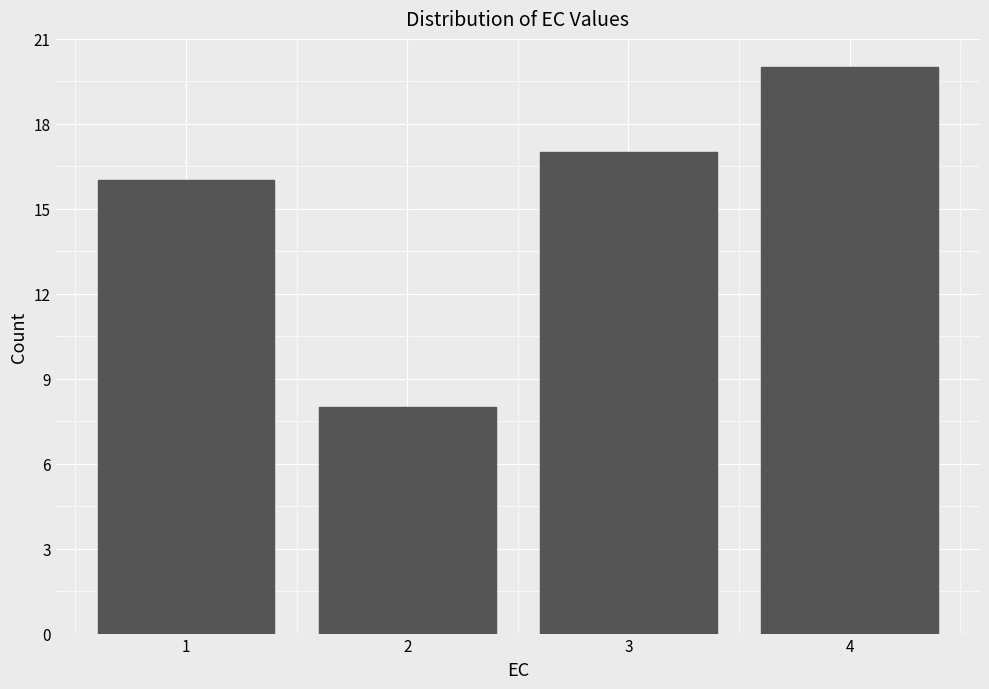

Reading right to left, extract all data points from this chart.

20	17	8	16